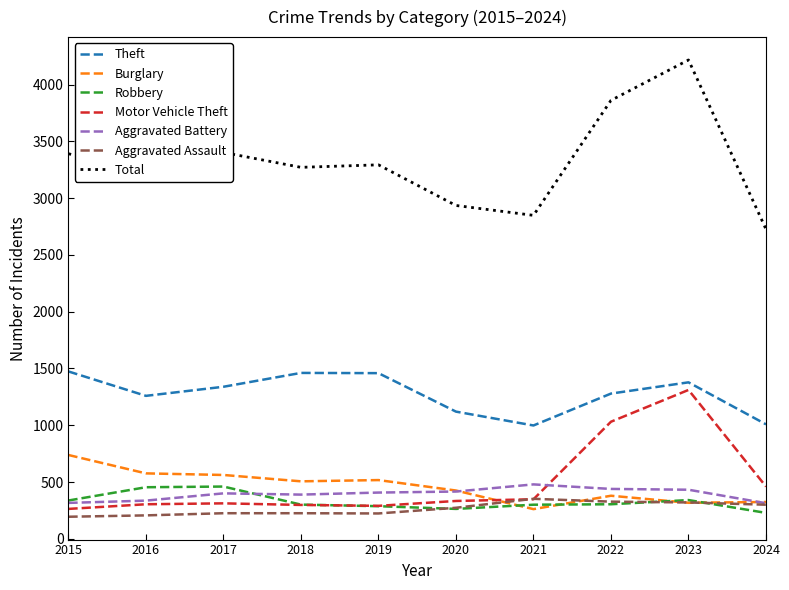

What is the minimum value shown in the chart?

194